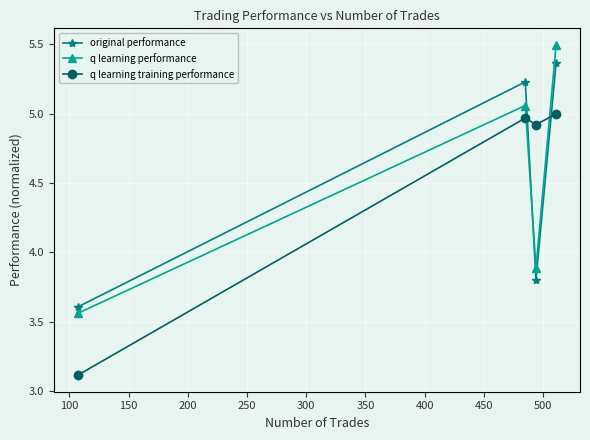

After their last crossing, which series has the higher values: q learning performance or q learning training performance?

q learning performance